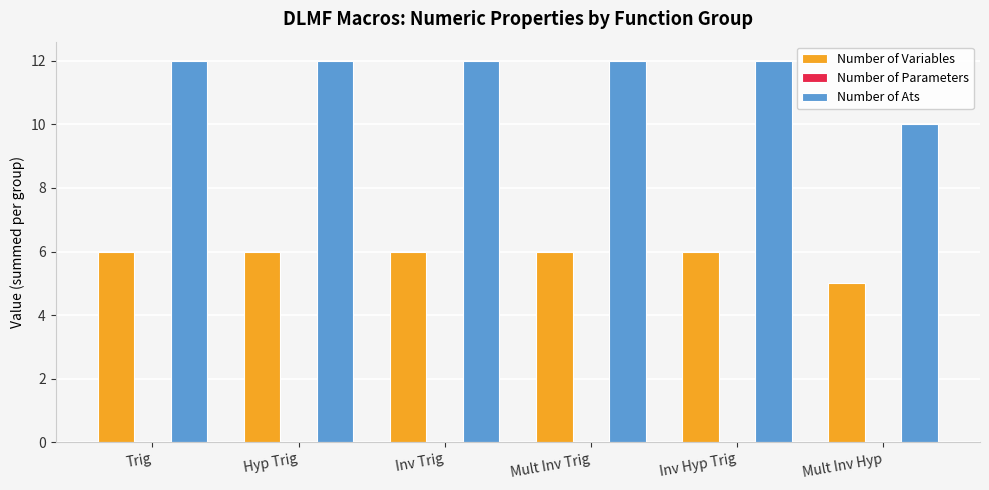

Which series has the largest total across all categories?

Number of Ats